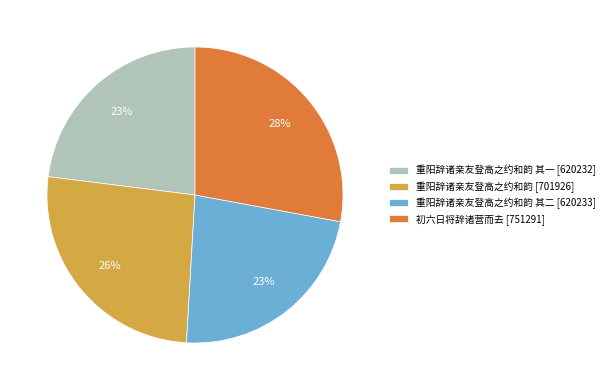

The 重阳辞诸亲友登高之约和韵 [701926] slice represents 18% of the pie. True or false?

False